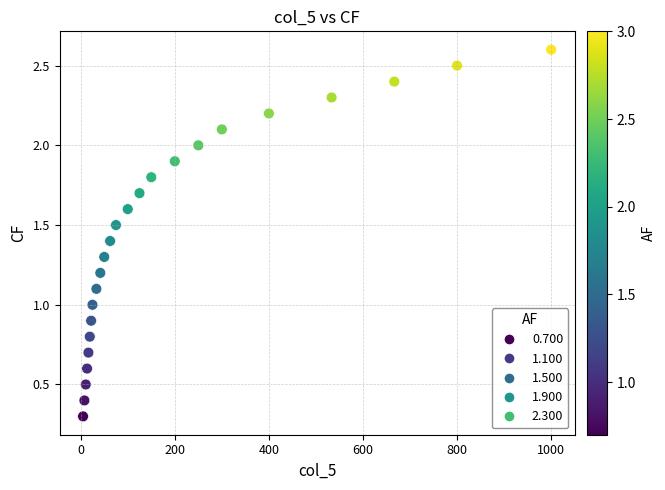

What is the range of Y values (max minus min)?

2.3